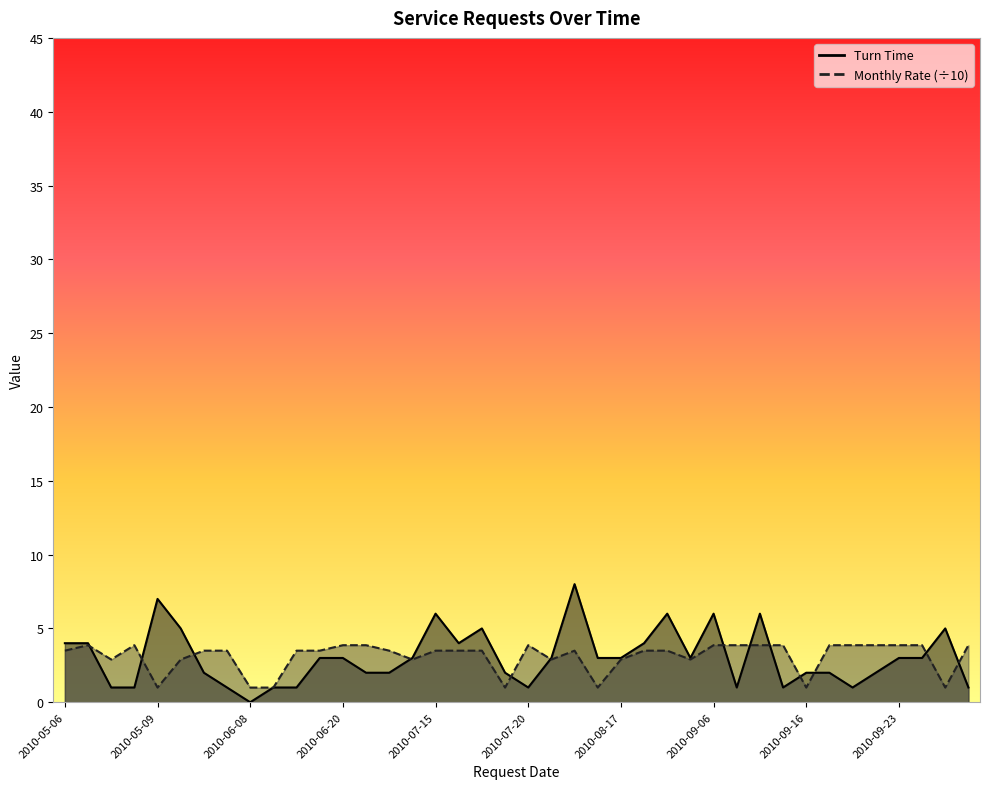

What value does the Monthly Rate series have at 2010-07-15?

3.5